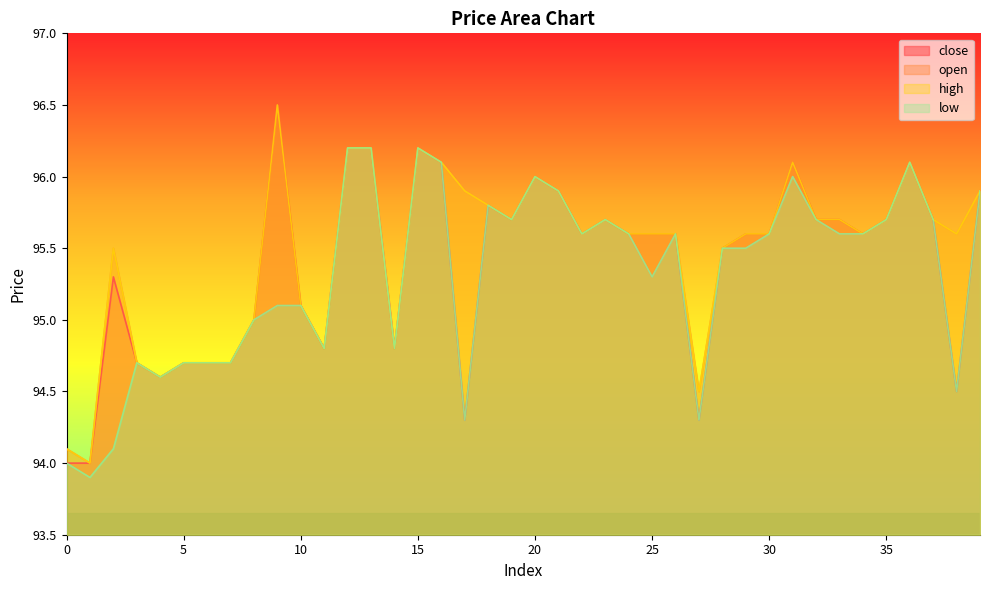

What is the sum of all high values?

3818.6